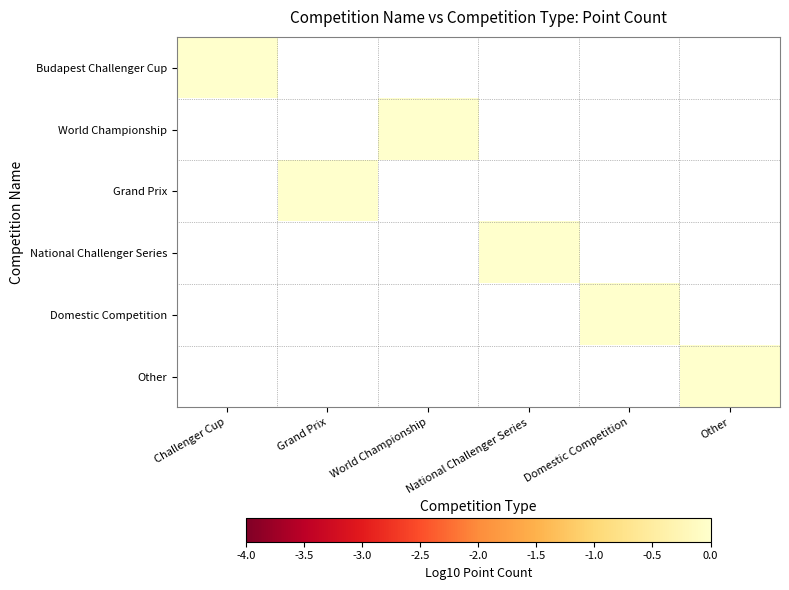

At which label does Budapest Challenger Cup reach its peak?

Challenger Cup